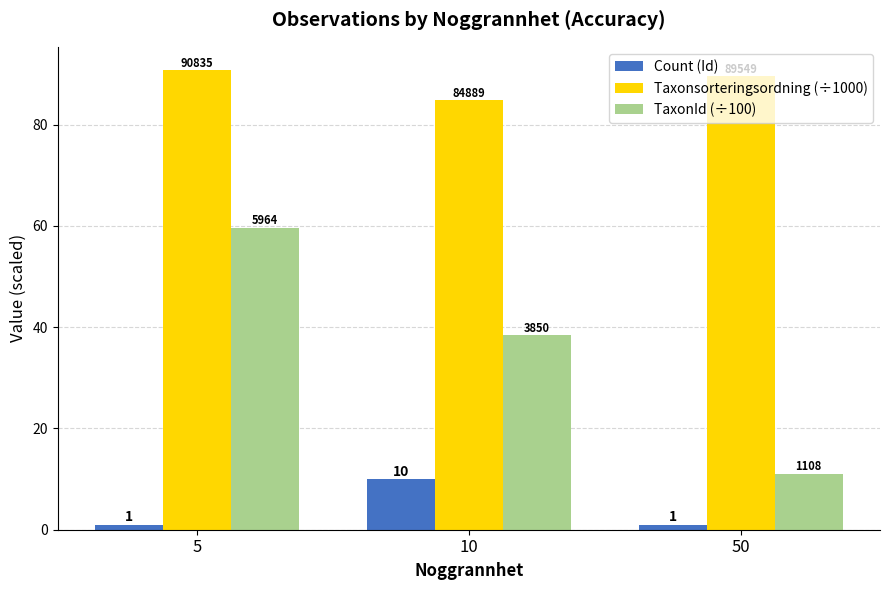

Reading right to left, extract all data points from this chart.

Count (Id): 1.0	10.0	1.0
Taxonsorteringsordning (÷1000): 89.5	84.9	90.8
TaxonId (÷100): 11.1	38.5	59.6